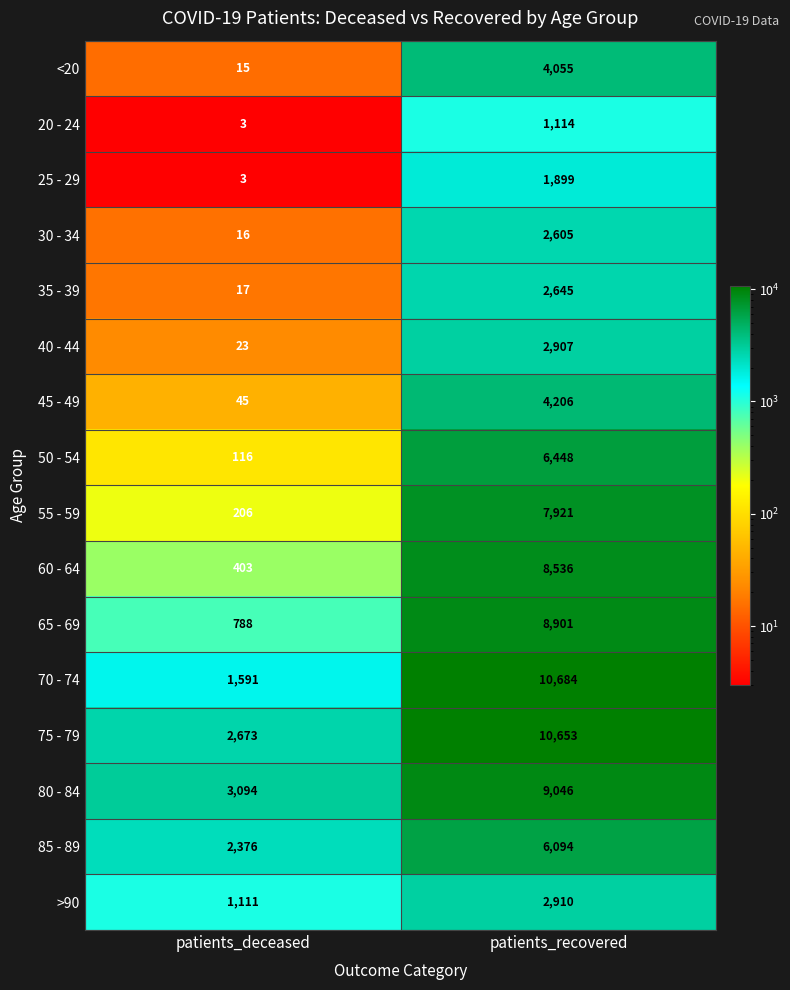

How many series are shown in this chart?

16